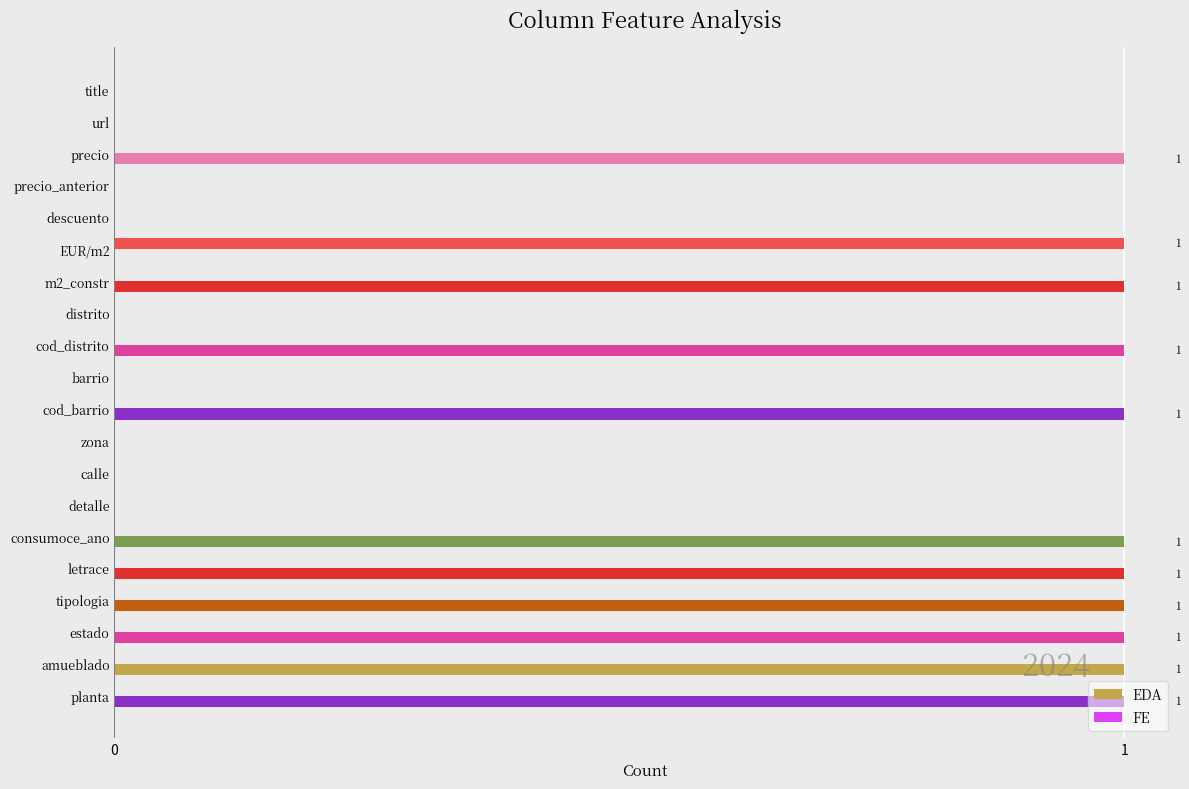

What is the sum of all EDA values?

10